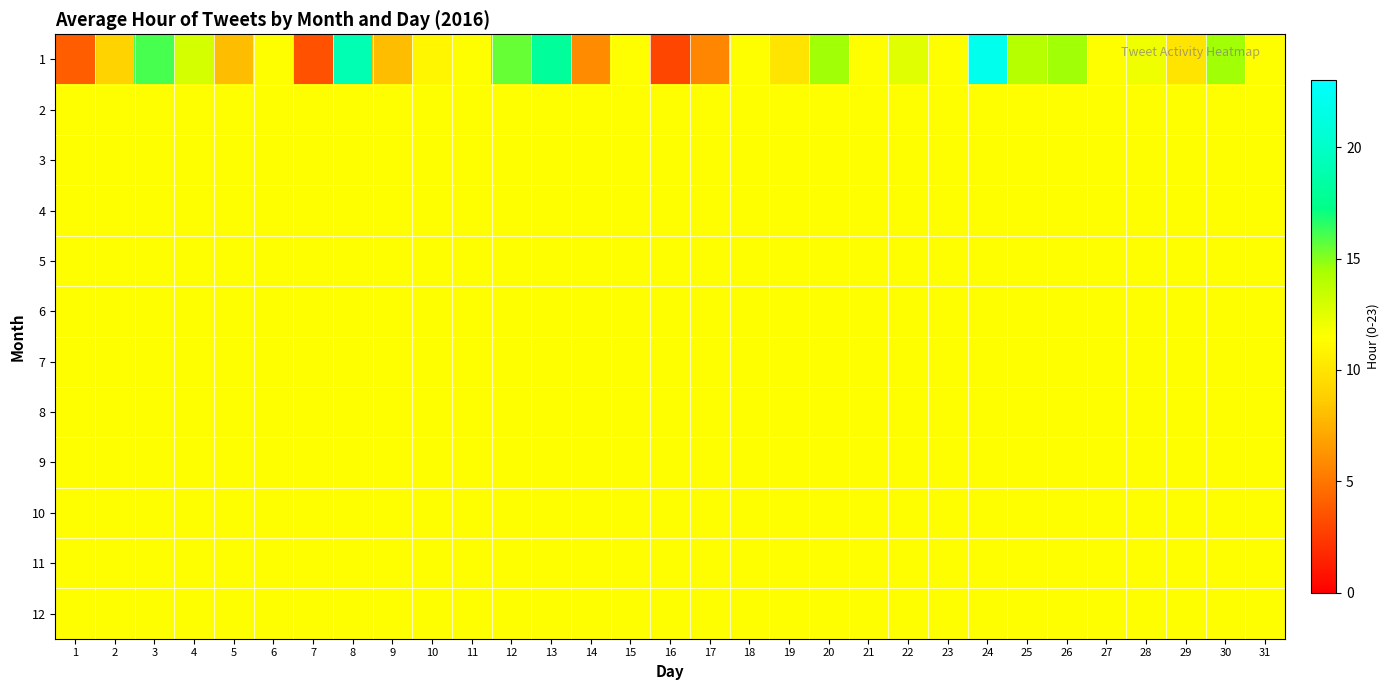

How many distinct data groups are displayed?

12